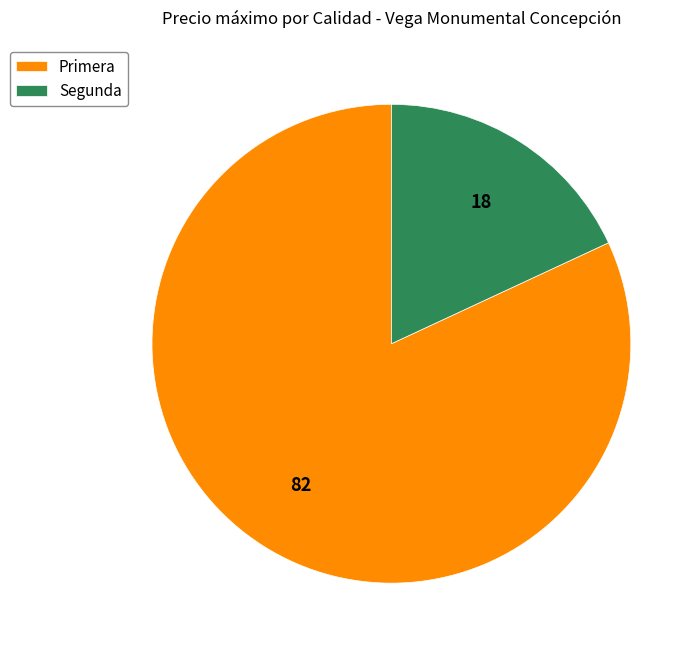

Which has a higher value, Segunda or Primera?

Primera